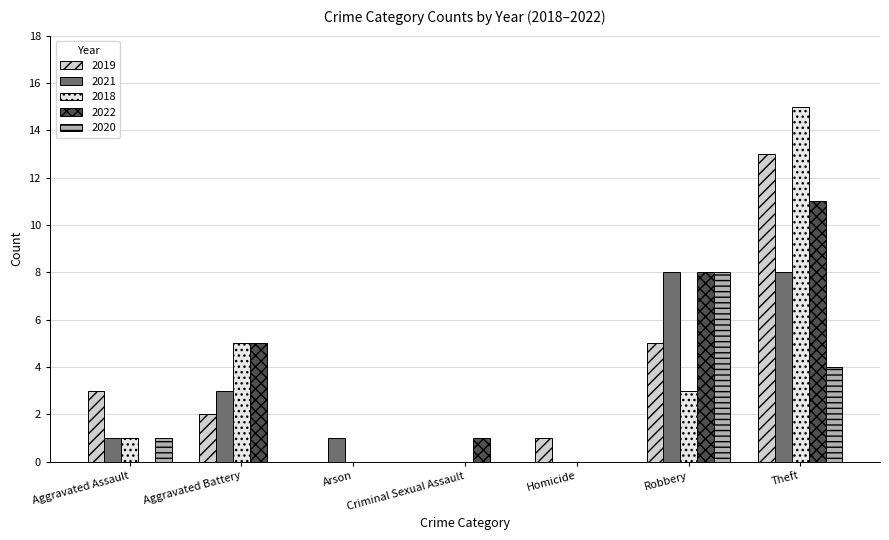

Between Aggravated Assault and Arson, which series saw the biggest shift?

2019